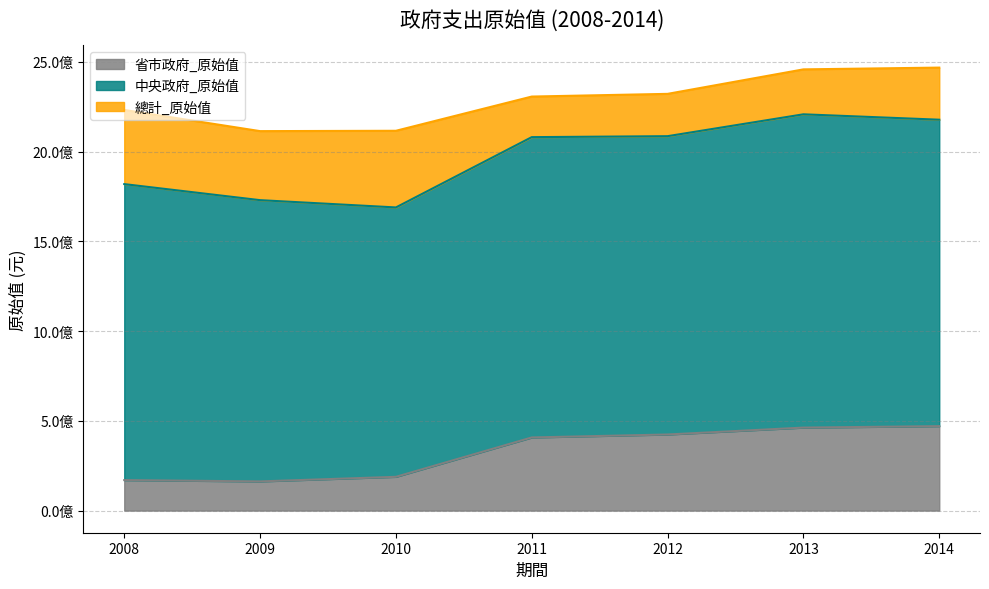

What is the sum of the 省市政府_原始值 values at 2012 and 2014?

894189177